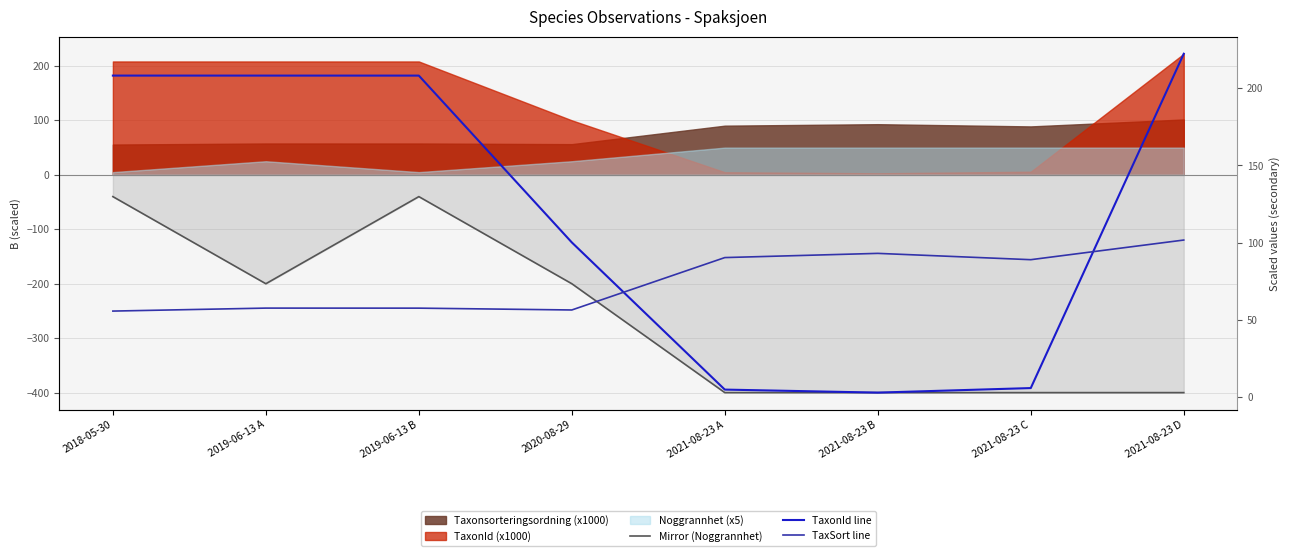

What is the value of the TaxonId line point at the 7th from the left?

5.8